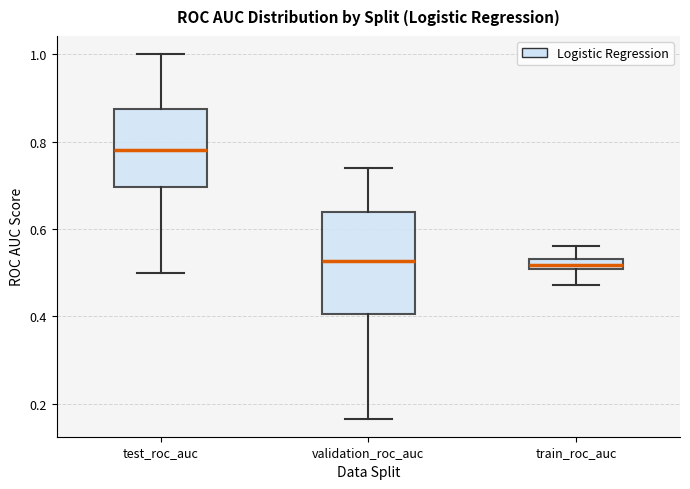

Comparing the boxes themselves (not the whiskers), which one is the tallest?

validation_roc_auc